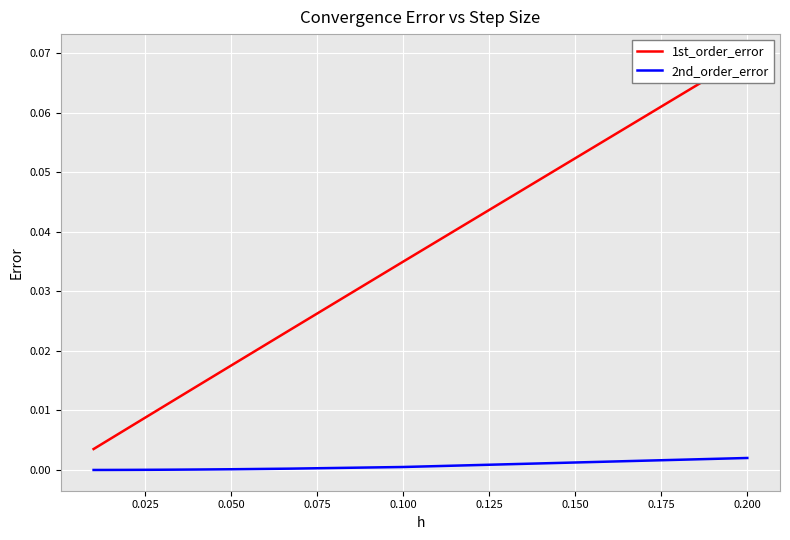

The 1st_order_error series shows 0.0 at 12. True or false?

False